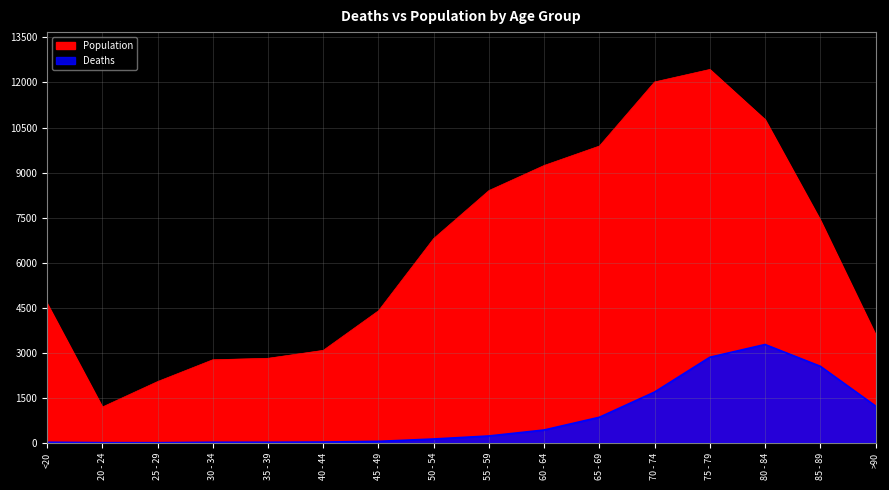

Which series has the largest total across all categories?

Population